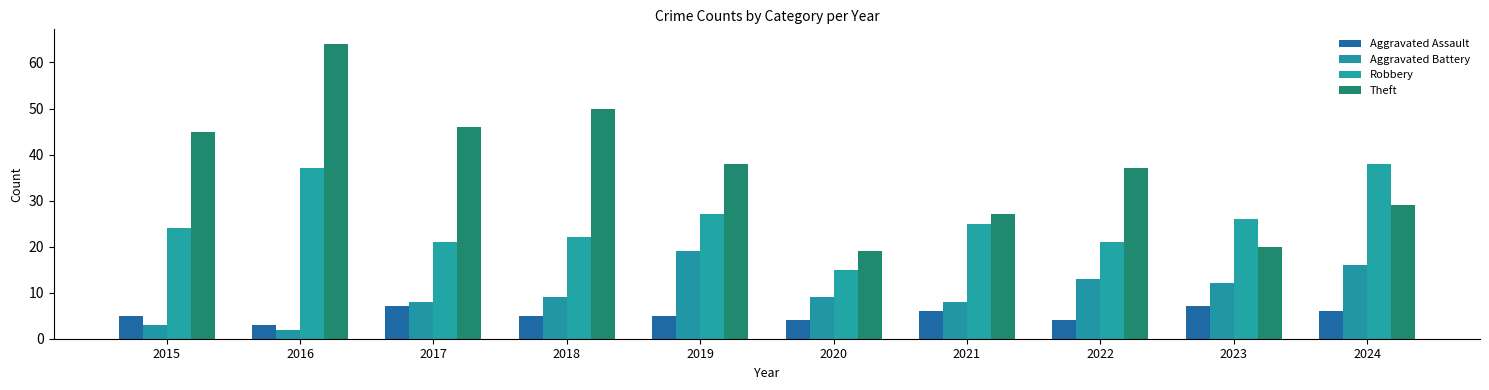

Which category has the lowest value in the Robbery series?

2020